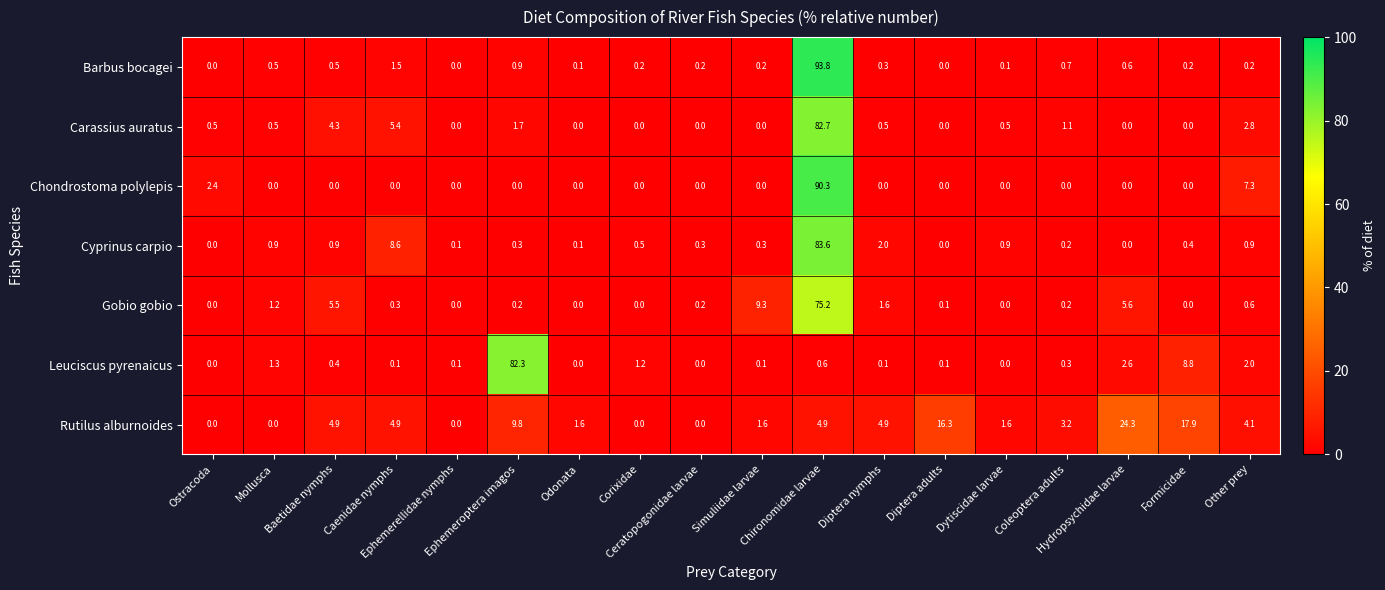

Which series has the largest range (max minus min)?

Barbus bocagei